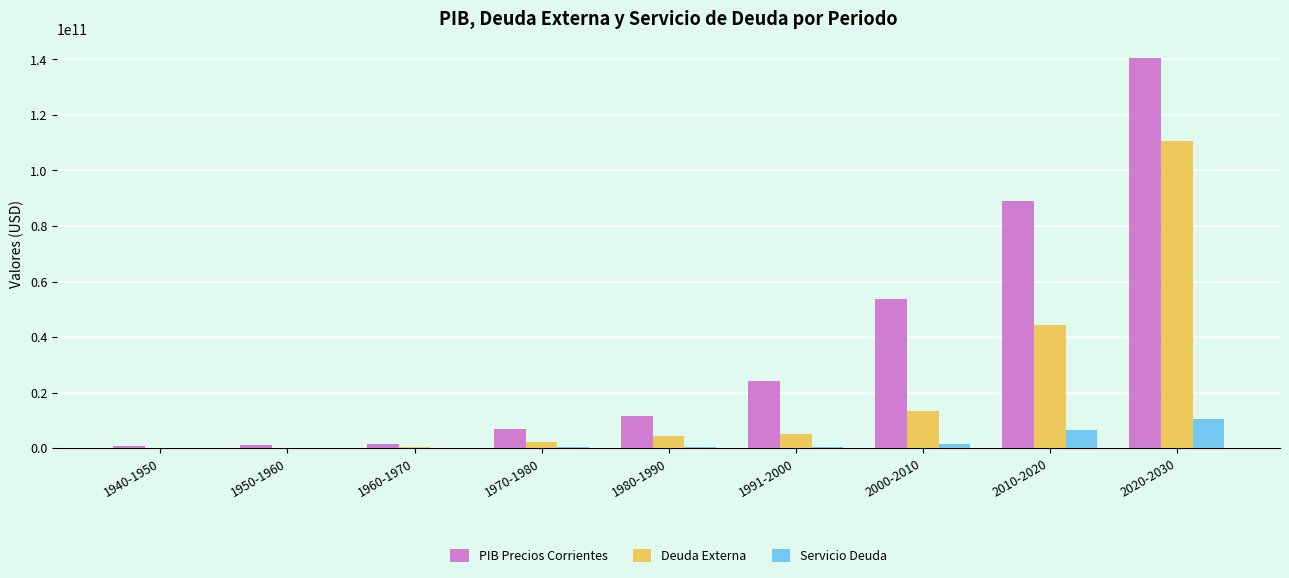

Between 1970-1980 and 1980-1990, which series saw the biggest shift?

PIB Precios Corrientes